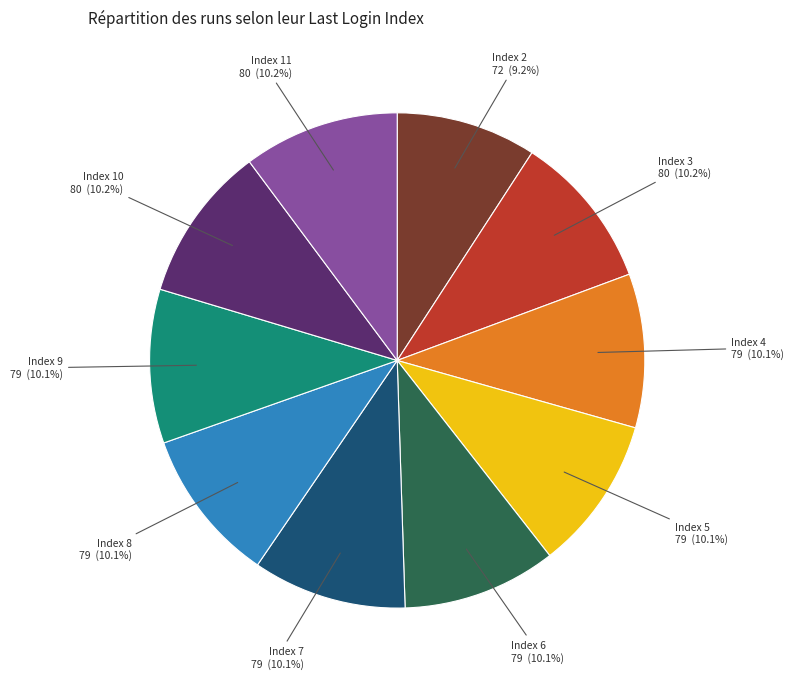

Does any single category account for the majority?

No